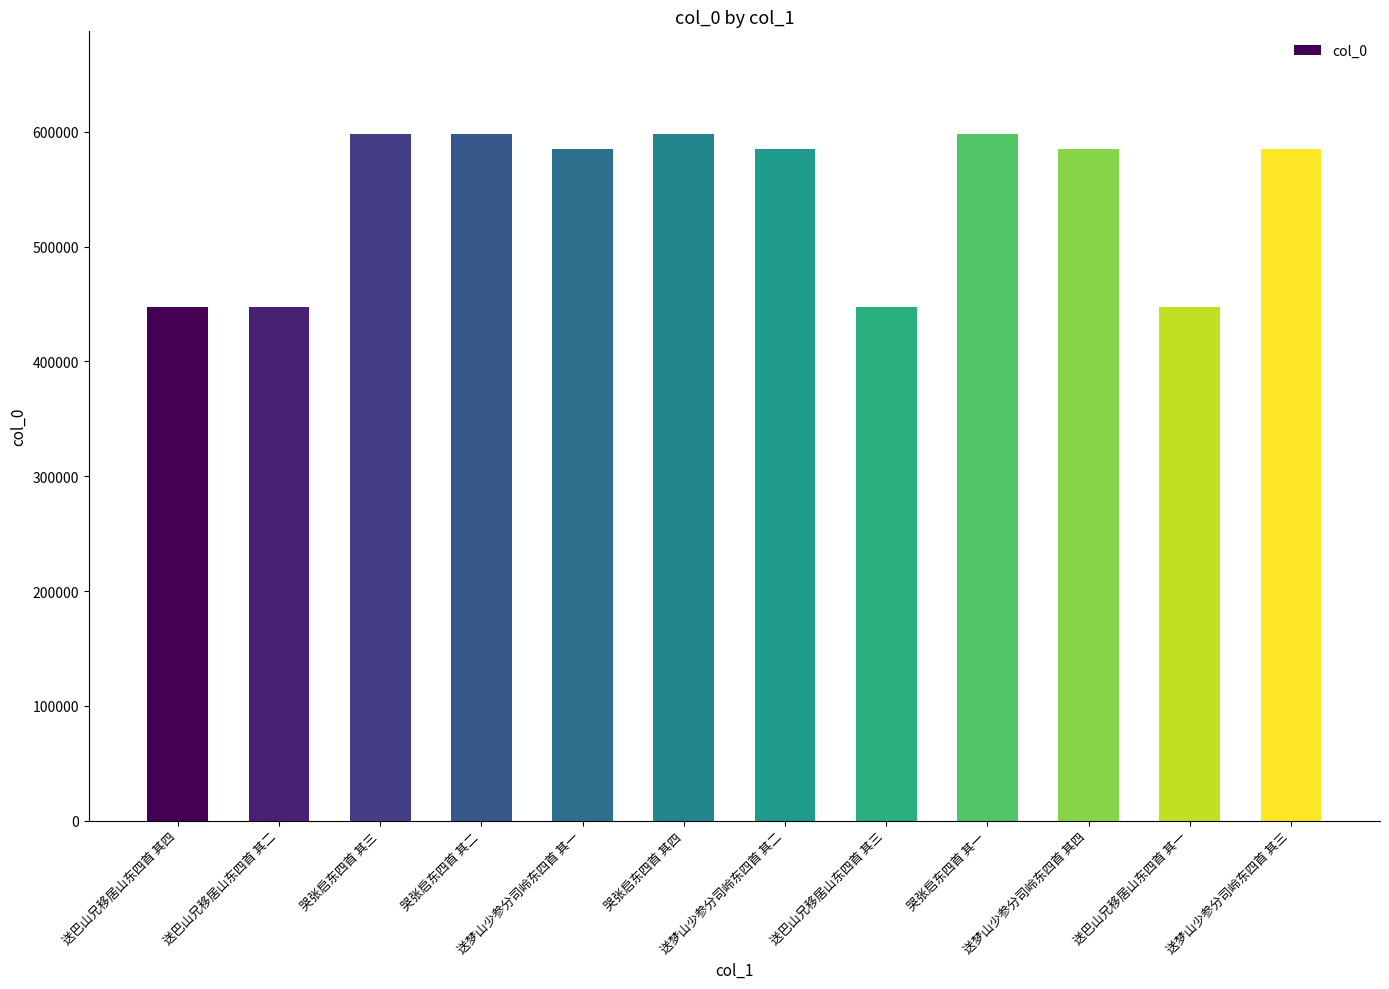

What is the value of the 11th bar from the left?

447208